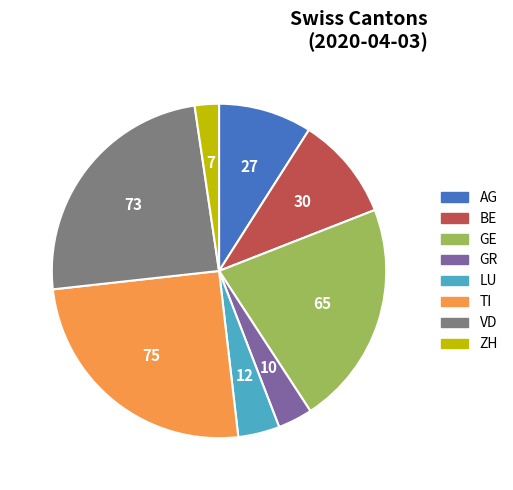

Is BE the majority of the pie?

No